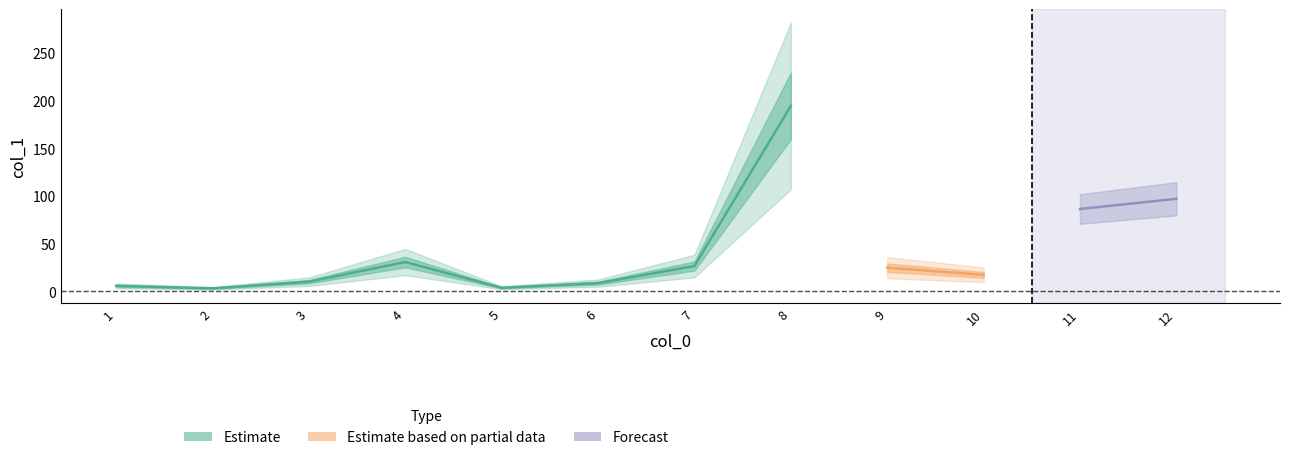

Reading right to left, what are all the values shown in this chart?

97.0	86.3	17.2	24.7	194.5	26.4	8.5	3.6	30.6	10.0	3.0	5.6